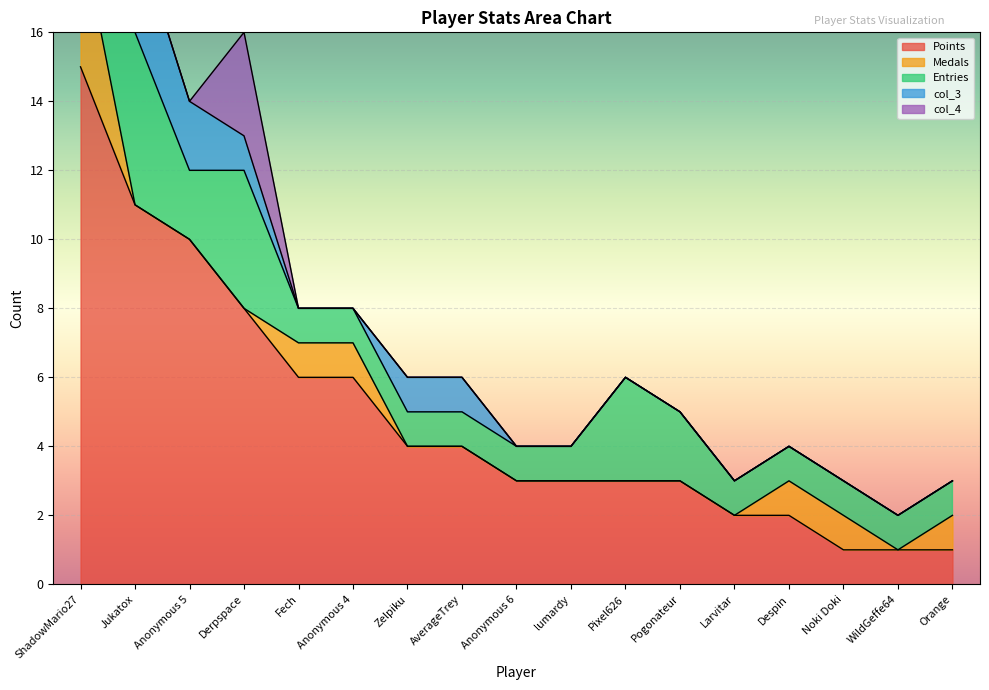

What are all the series names shown in the legend?

Points, Medals, Entries, col_3, col_4